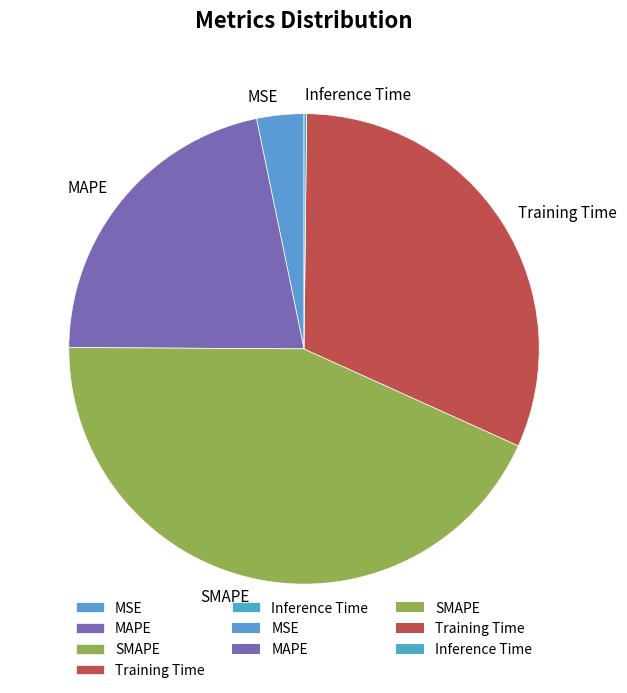

Do MSE and Training Time together represent more than half of the pie?

No